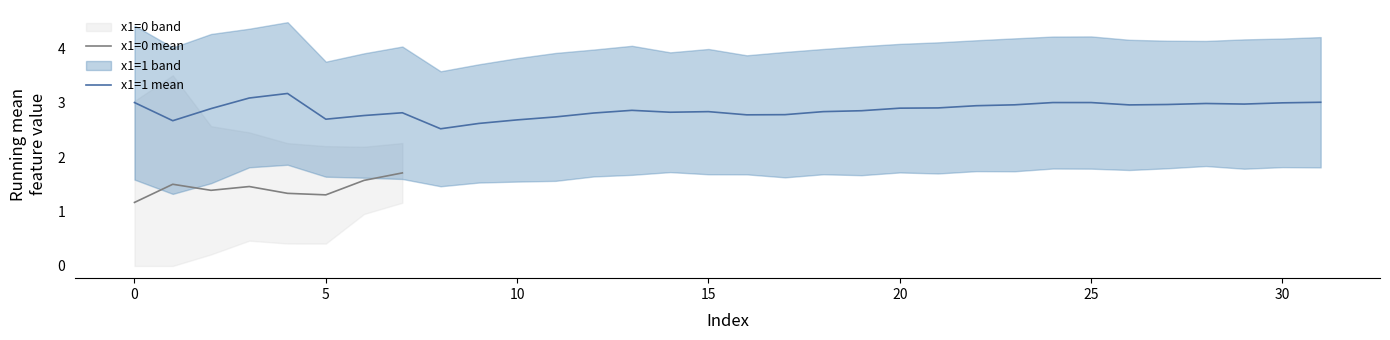

The x1=0 mean series shows 1.3 at 5. True or false?

True